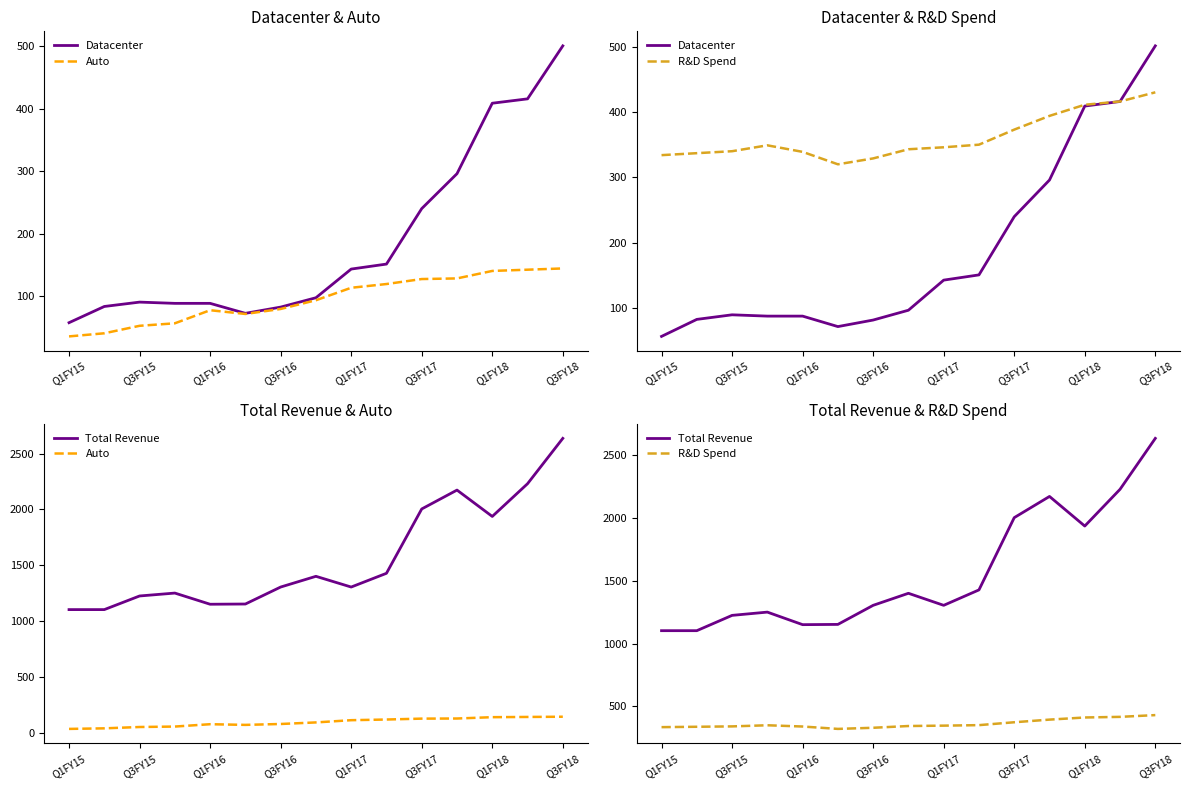

True or false: Total Revenue has more than 0 interior local peaks.

True